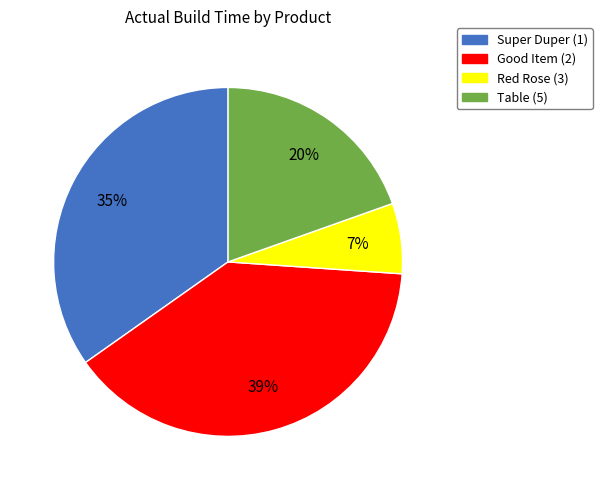

Approximately how many times larger is the value at Red Rose (3) compared to Super Duper (1)?

0.2